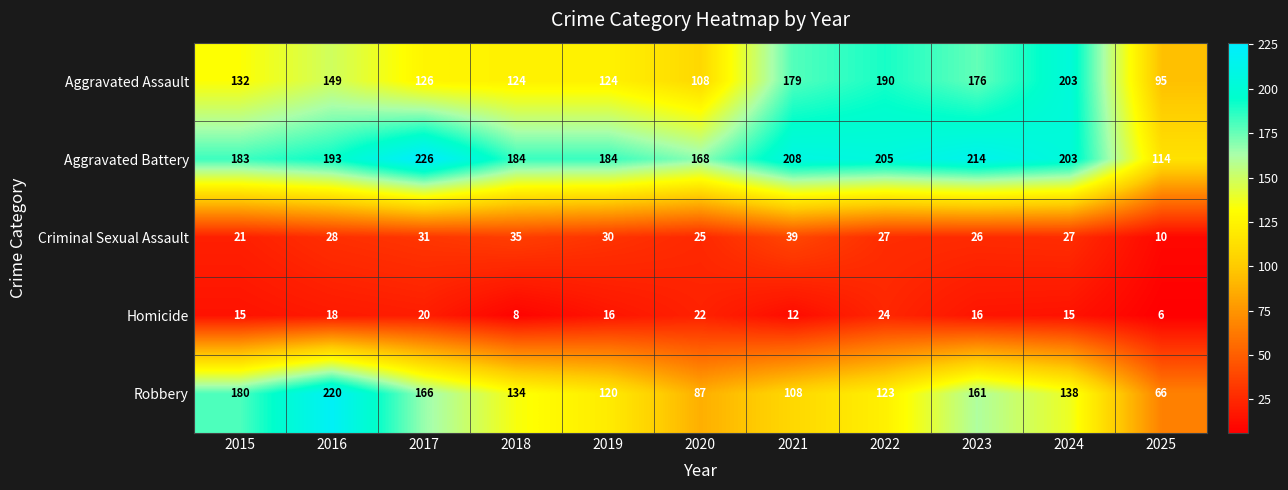

How many series are shown in this chart?

5